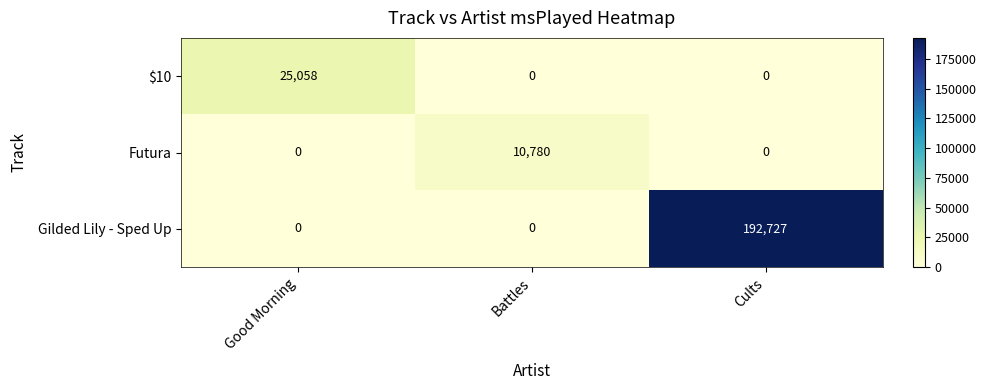

What is the total value across all series at Good Morning?

25058